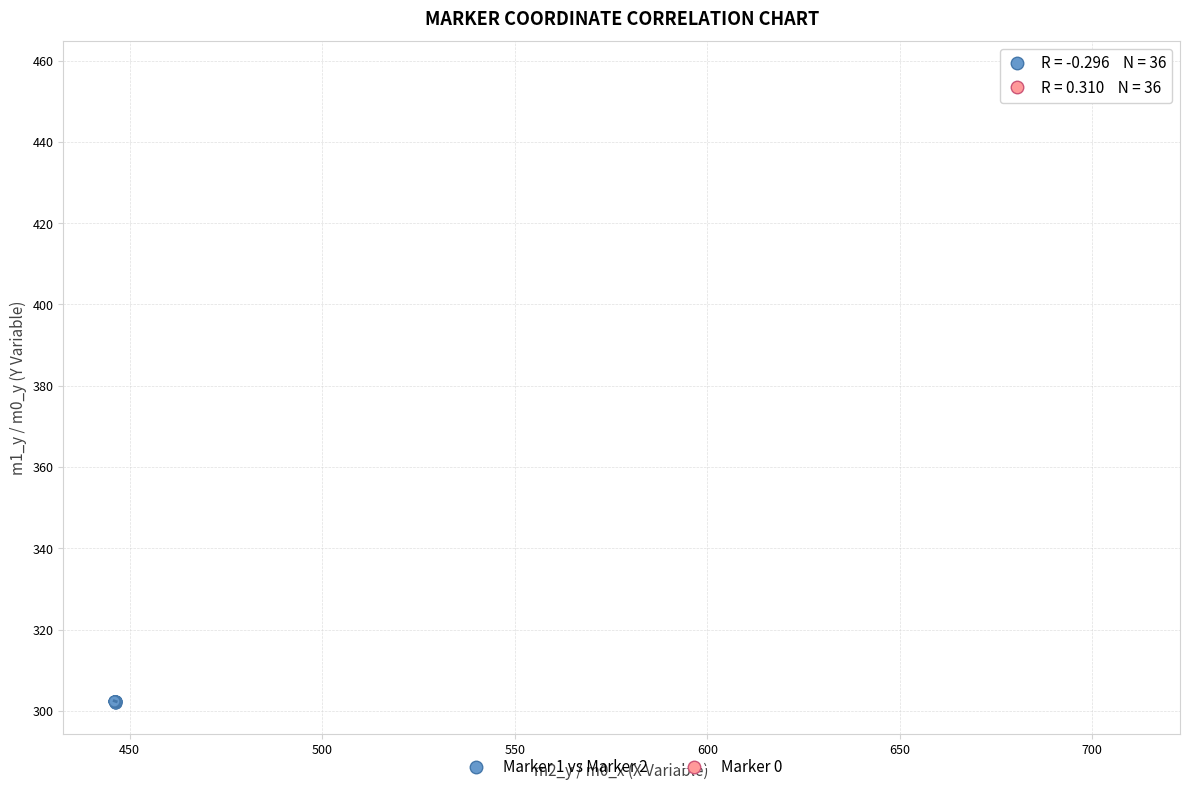

Which series contains the highest Y value?

Marker 0